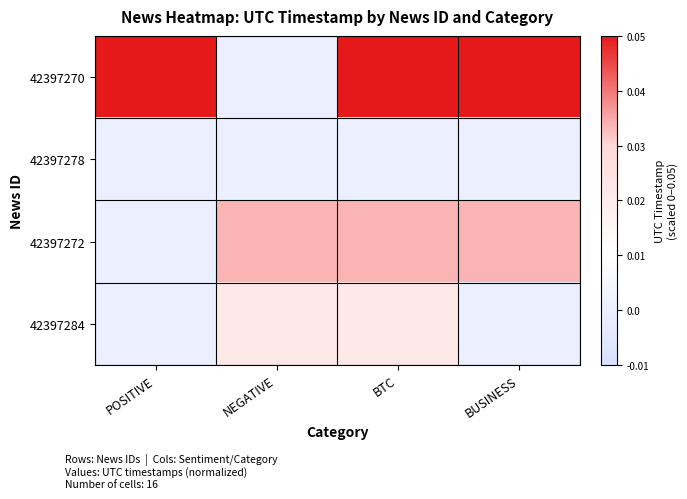

Reading left to right, what are all the values shown in this chart?

42397270: POSITIVE=0.1	NEGATIVE=0.0	BTC=0.1	BUSINESS=0.1
42397278: POSITIVE=0.0	NEGATIVE=0.0	BTC=0.0	BUSINESS=0.0
42397272: POSITIVE=0.0	NEGATIVE=0.0	BTC=0.0	BUSINESS=0.0
42397284: POSITIVE=0.0	NEGATIVE=0.0	BTC=0.0	BUSINESS=0.0